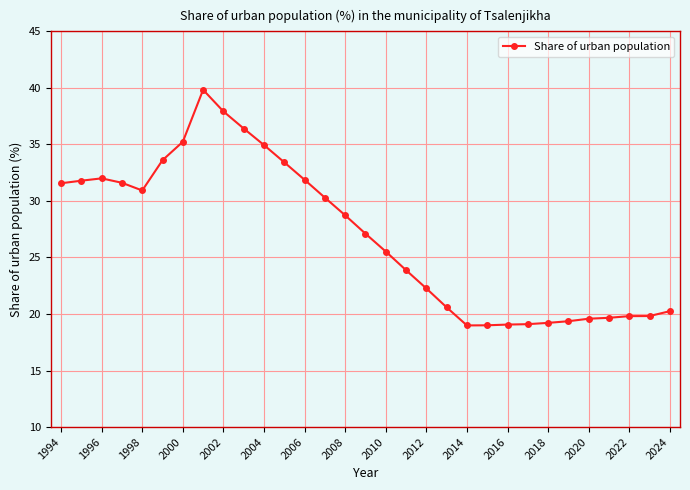

True or false: the data has more than 1 interior local peaks.

True